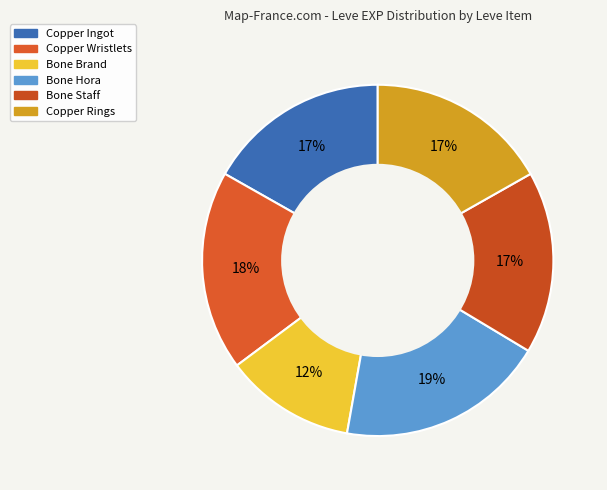

What is the largest slice in the pie chart?

Bone Hora